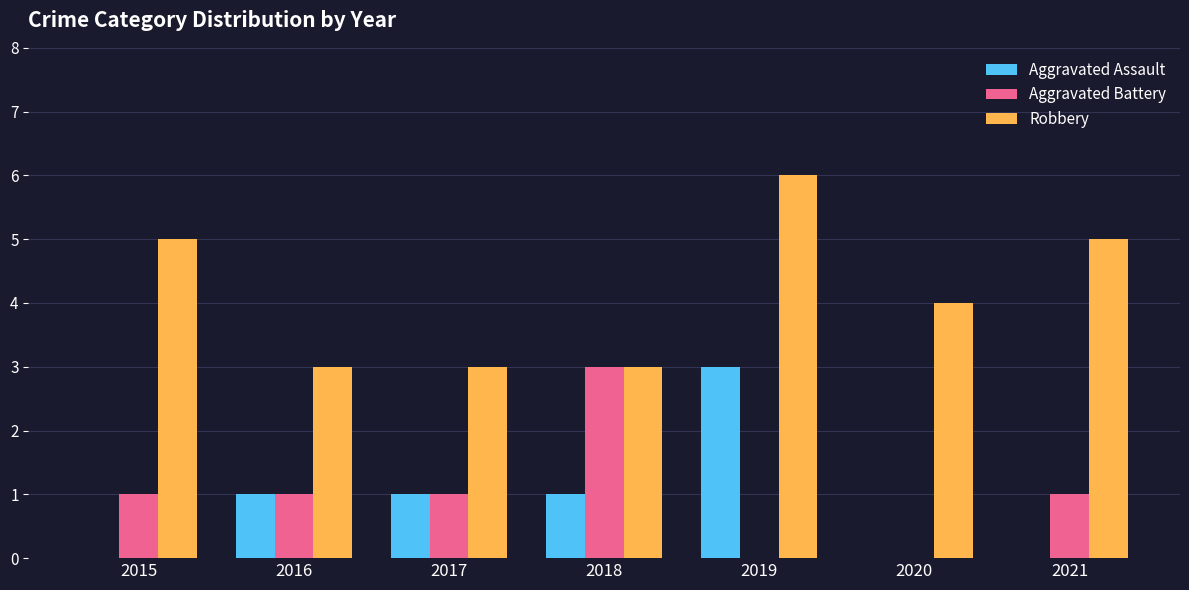

Between 2018 and 2020, which series saw the biggest shift?

Aggravated Battery